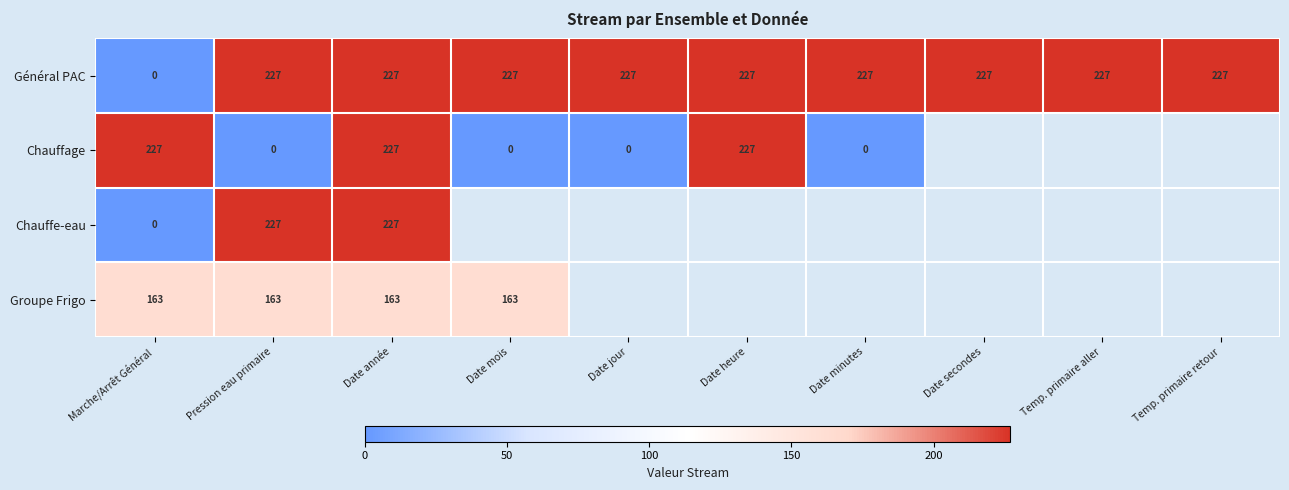

The Général PAC series shows 227 at Temp. primaire aller. True or false?

True